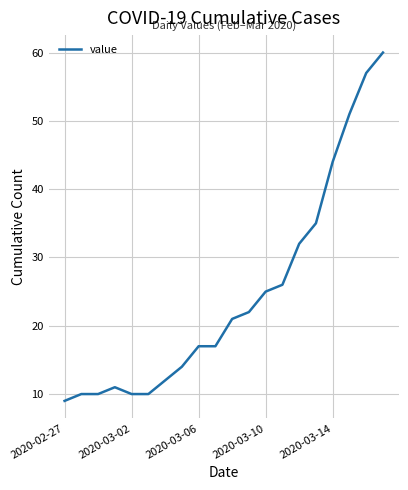

What is the sum of all values?

493